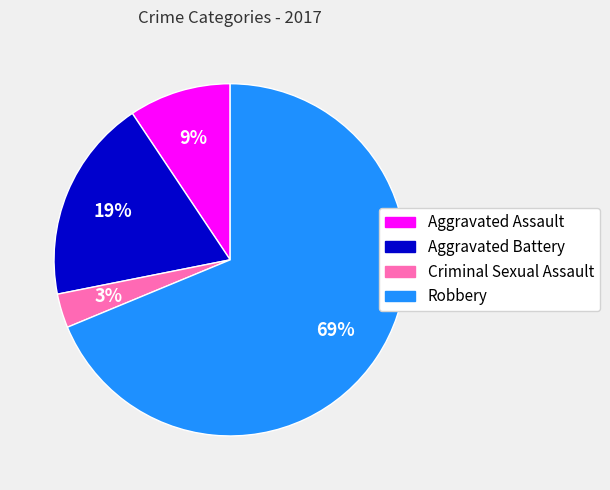

What is the ratio of the value at Aggravated Assault to the value at Aggravated Battery?

0.5